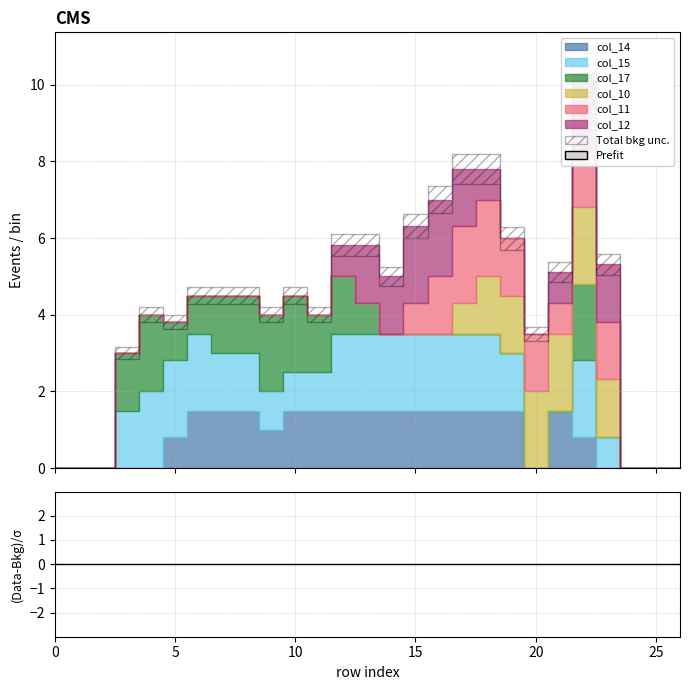

The value of col_11 at 9 is 0.0. True or false?

True